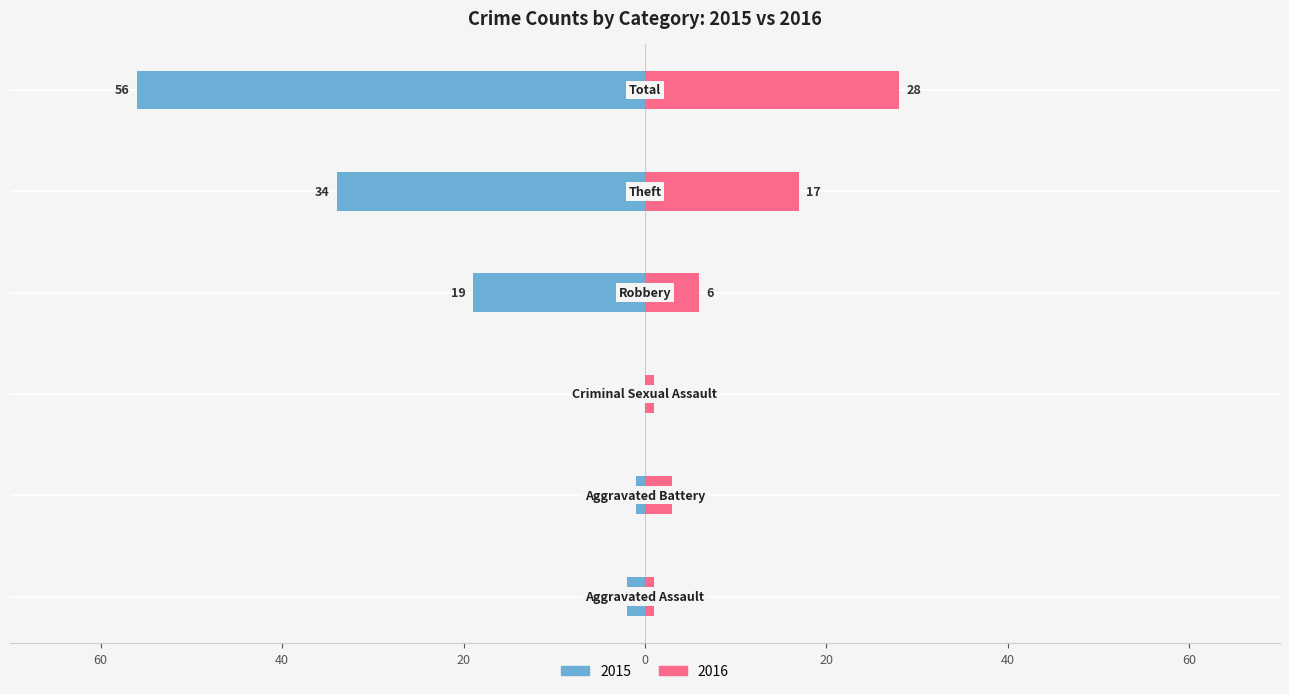

Read the Right (2016) value at Robbery.

6